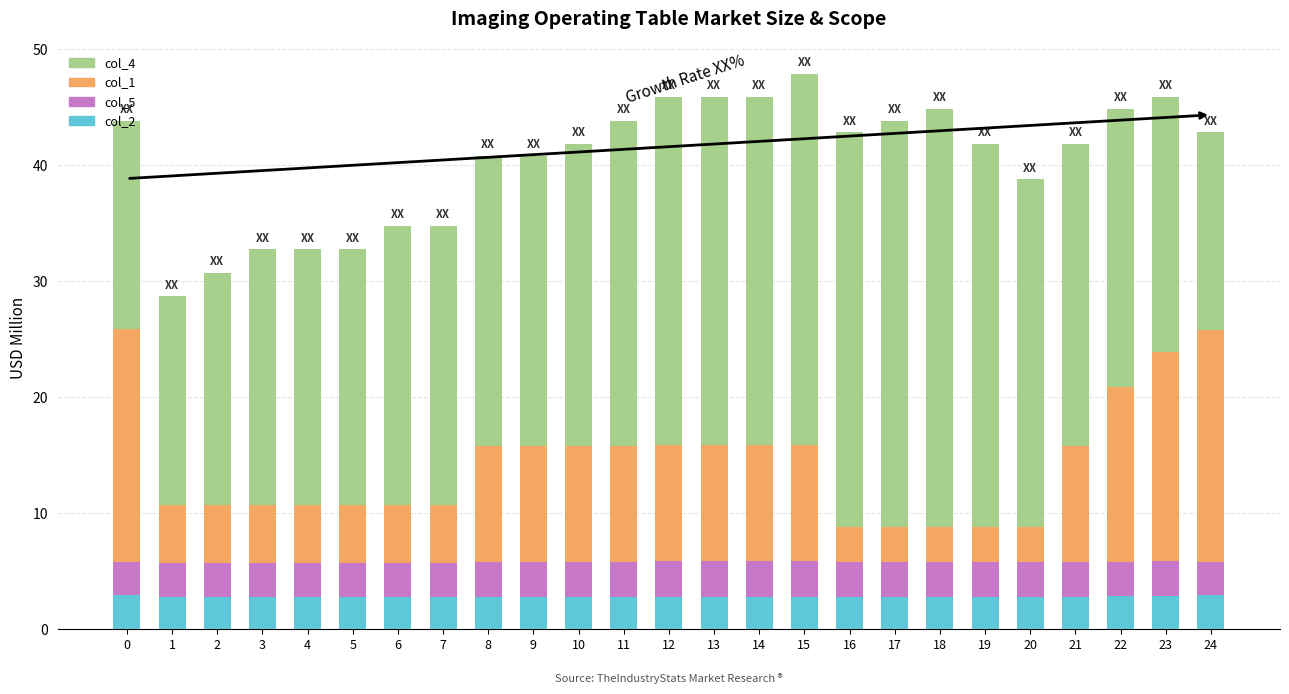

At which category is the sum across all series the highest?

15